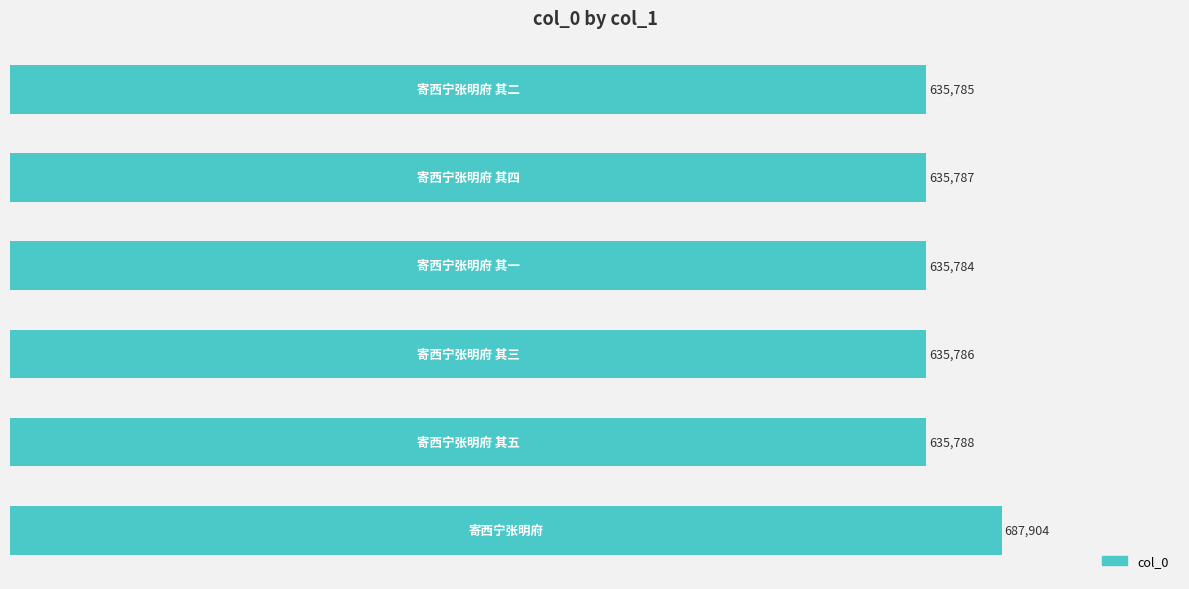

How many categories are shown in the chart?

6